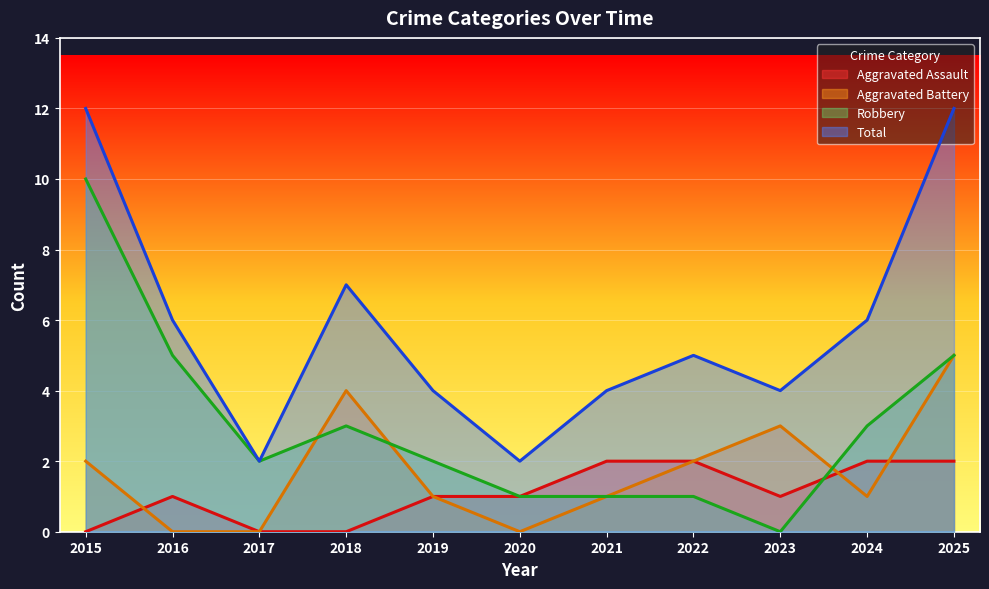

How many interior local valleys does the Aggravated Assault series have?

1